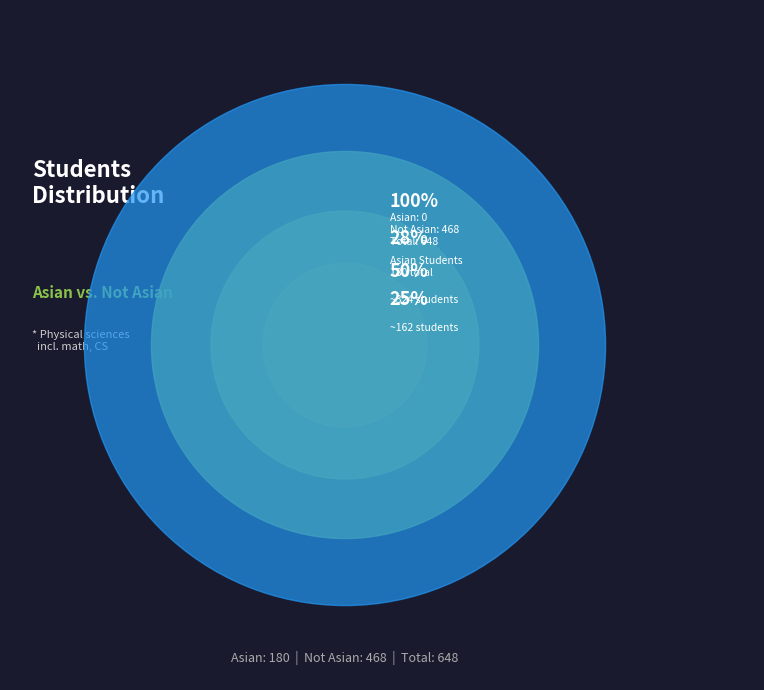

What percentage do Physical sciences (incl. math, CS) and Not Physical sciences (incl. math, CS) together represent?

100.0%